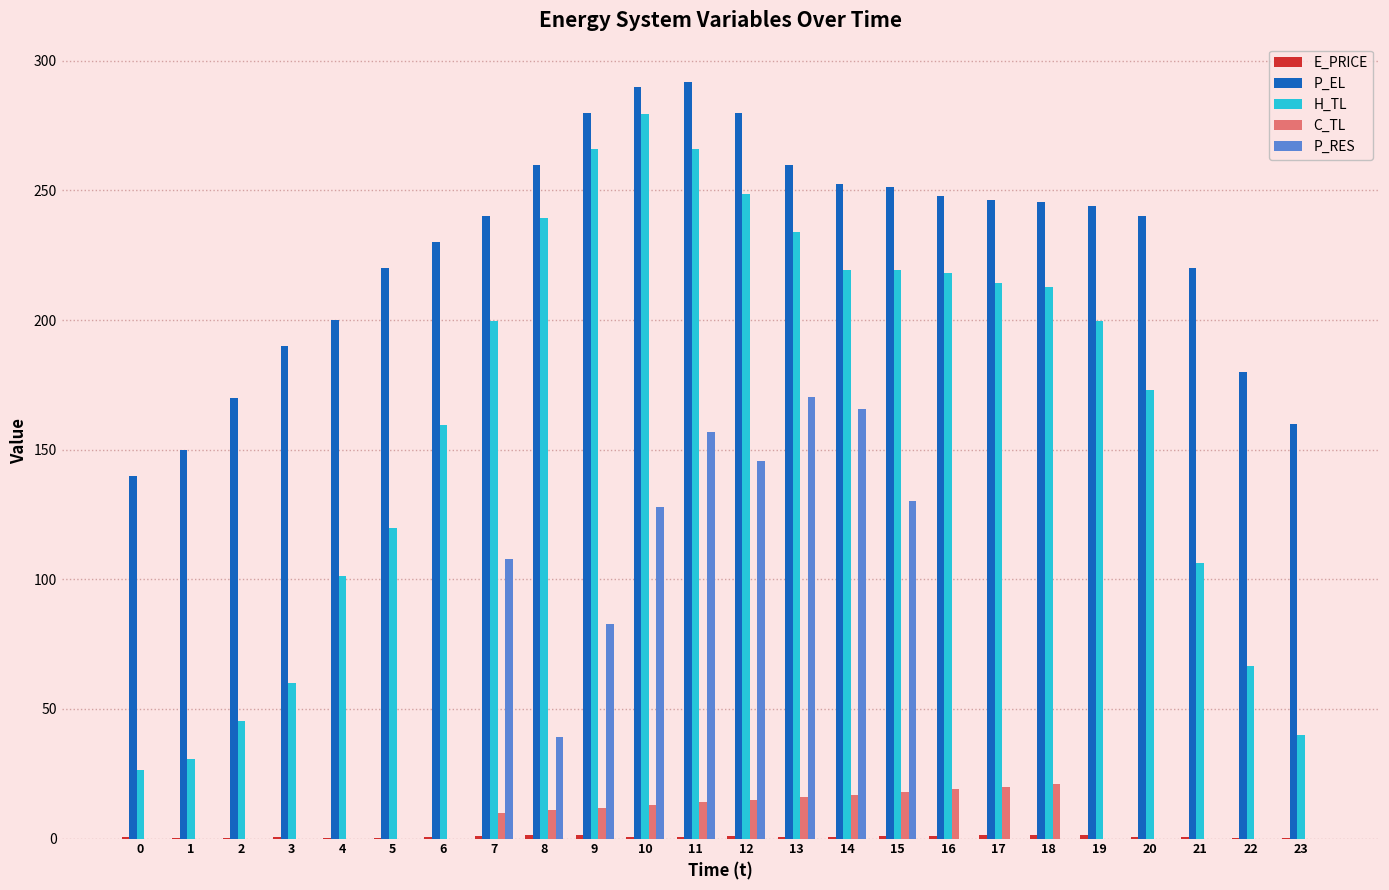

How many values in the C_TL series exceed 10?

12